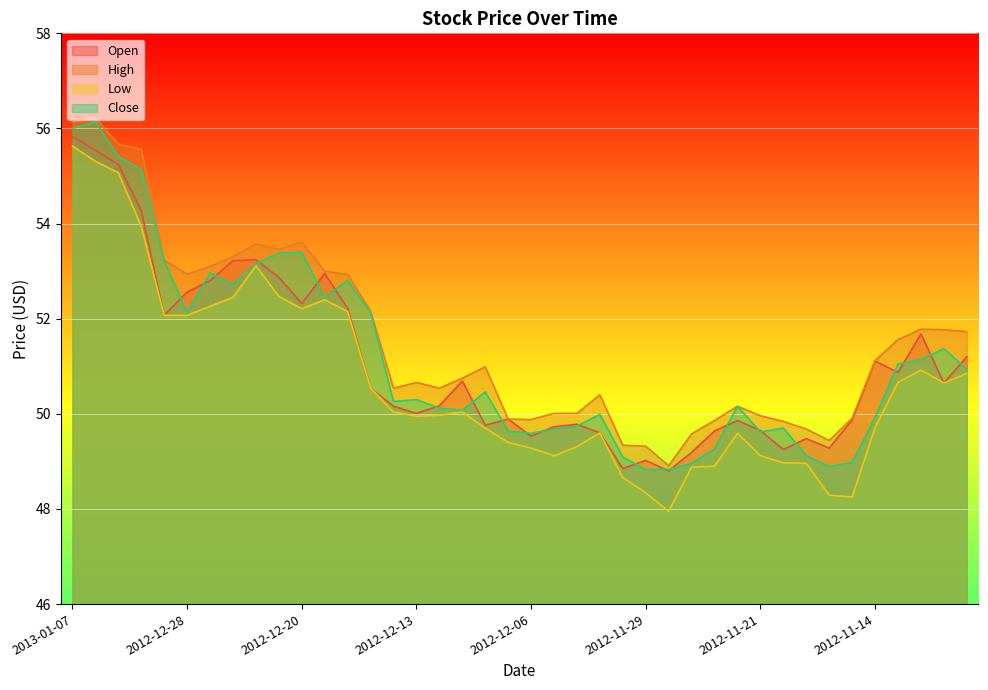

Reading left to right, list all the values displayed in this chart.

Open: 2013-01-07=55.8	2013-01-04=55.5	2013-01-03=55.2	2013-01-02=54.3	2012-12-31=52.1	2012-12-28=52.6	2012-12-27=52.8	2012-12-26=53.2	2012-12-24=53.2	2012-12-21=52.9	2012-12-20=52.3	2012-12-19=53.0	2012-12-18=52.2	2012-12-17=50.5	2012-12-14=50.2	2012-12-13=50.0	2012-12-12=50.2	2012-12-11=50.7	2012-12-10=49.8	2012-12-07=49.9	2012-12-06=49.5	2012-12-05=49.7	2012-12-04=49.8	2012-12-03=49.6	2012-11-30=48.9	2012-11-29=49.0	2012-11-28=48.8	2012-11-27=49.2	2012-11-26=49.6	2012-11-23=49.9	2012-11-21=49.6	2012-11-20=49.2	2012-11-19=49.5	2012-11-16=49.3	2012-11-15=49.9	2012-11-14=51.1	2012-11-13=50.9	2012-11-12=51.7	2012-11-09=50.6	2012-11-08=51.2
High: 2013-01-07=56.1	2013-01-04=56.2	2013-01-03=55.7	2013-01-02=55.6	2012-12-31=53.2	2012-12-28=52.9	2012-12-27=53.1	2012-12-26=53.3	2012-12-24=53.6	2012-12-21=53.5	2012-12-20=53.6	2012-12-19=53.0	2012-12-18=52.9	2012-12-17=52.2	2012-12-14=50.5	2012-12-13=50.7	2012-12-12=50.5	2012-12-11=50.8	2012-12-10=51.0	2012-12-07=49.9	2012-12-06=49.9	2012-12-05=50.0	2012-12-04=50.0	2012-12-03=50.4	2012-11-30=49.3	2012-11-29=49.3	2012-11-28=48.9	2012-11-27=49.6	2012-11-26=49.9	2012-11-23=50.2	2012-11-21=50.0	2012-11-20=49.8	2012-11-19=49.7	2012-11-16=49.4	2012-11-15=49.9	2012-11-14=51.1	2012-11-13=51.6	2012-11-12=51.8	2012-11-09=51.8	2012-11-08=51.7
Low: 2013-01-07=55.6	2013-01-04=55.3	2013-01-03=55.1	2013-01-02=53.9	2012-12-31=52.1	2012-12-28=52.1	2012-12-27=52.3	2012-12-26=52.5	2012-12-24=53.1	2012-12-21=52.5	2012-12-20=52.2	2012-12-19=52.4	2012-12-18=52.1	2012-12-17=50.5	2012-12-14=50.0	2012-12-13=50.0	2012-12-12=50.0	2012-12-11=50.0	2012-12-10=49.7	2012-12-07=49.4	2012-12-06=49.3	2012-12-05=49.1	2012-12-04=49.3	2012-12-03=49.6	2012-11-30=48.7	2012-11-29=48.3	2012-11-28=48.0	2012-11-27=48.9	2012-11-26=48.9	2012-11-23=49.6	2012-11-21=49.1	2012-11-20=49.0	2012-11-19=49.0	2012-11-16=48.3	2012-11-15=48.2	2012-11-14=49.7	2012-11-13=50.7	2012-11-12=50.9	2012-11-09=50.6	2012-11-08=50.9
Close: 2013-01-07=56.0	2013-01-04=56.1	2013-01-03=55.4	2013-01-02=55.1	2012-12-31=53.2	2012-12-28=52.1	2012-12-27=53.0	2012-12-26=52.7	2012-12-24=53.2	2012-12-21=53.4	2012-12-20=53.4	2012-12-19=52.4	2012-12-18=52.8	2012-12-17=52.1	2012-12-14=50.3	2012-12-13=50.3	2012-12-12=50.1	2012-12-11=50.1	2012-12-10=50.5	2012-12-07=49.6	2012-12-06=49.6	2012-12-05=49.7	2012-12-04=49.7	2012-12-03=50.0	2012-11-30=49.1	2012-11-29=48.8	2012-11-28=48.8	2012-11-27=49.0	2012-11-26=49.3	2012-11-23=50.2	2012-11-21=49.6	2012-11-20=49.7	2012-11-19=49.1	2012-11-16=48.9	2012-11-15=49.0	2012-11-14=49.9	2012-11-13=51.0	2012-11-12=51.1	2012-11-09=51.4	2012-11-08=50.9